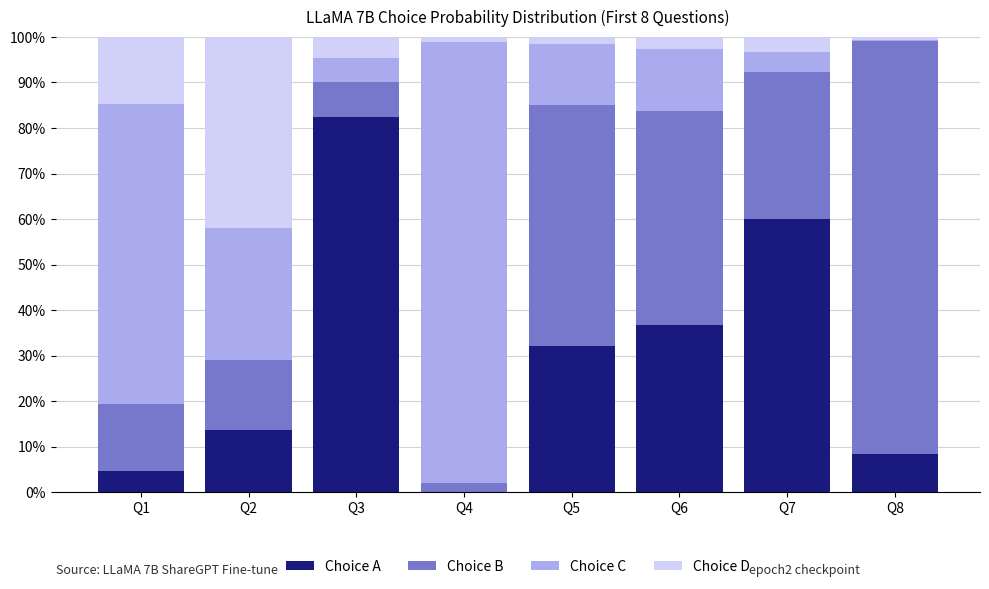

At how many categories does at least one series exceed 0?

8